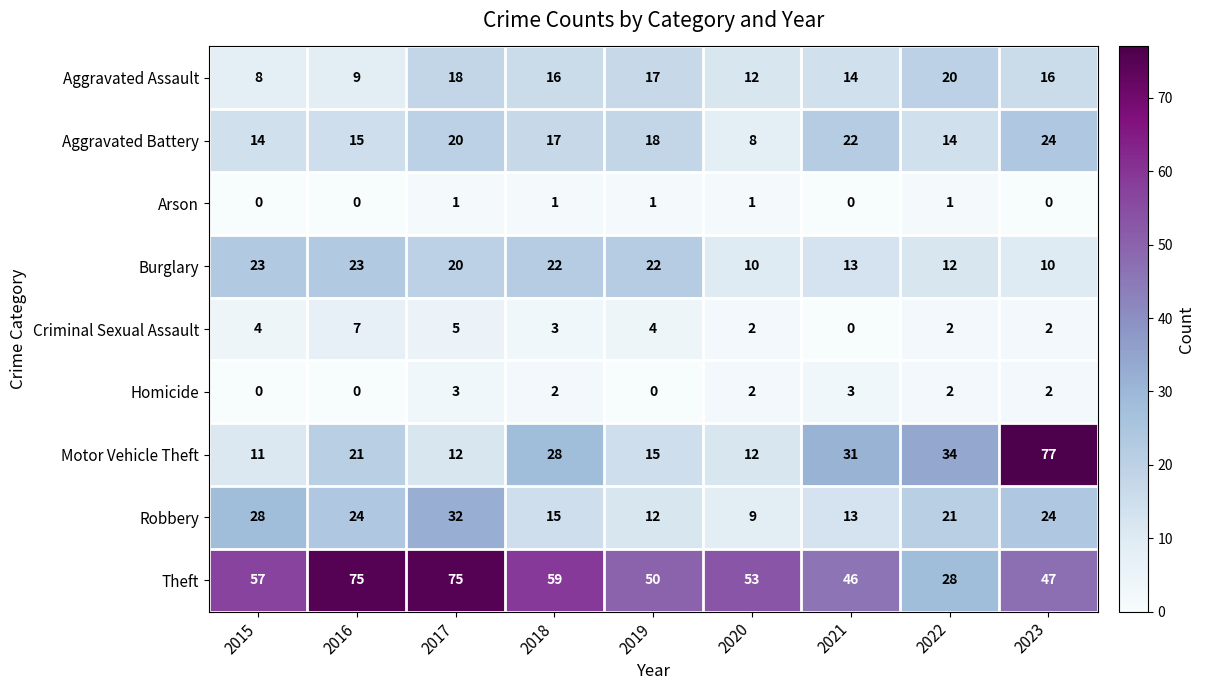

How many values in Criminal Sexual Assault are above zero?

8